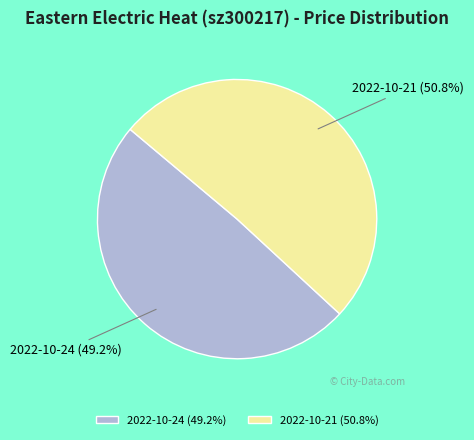

Which slice represents more than half of the pie?

2022-10-21 (50.8%)